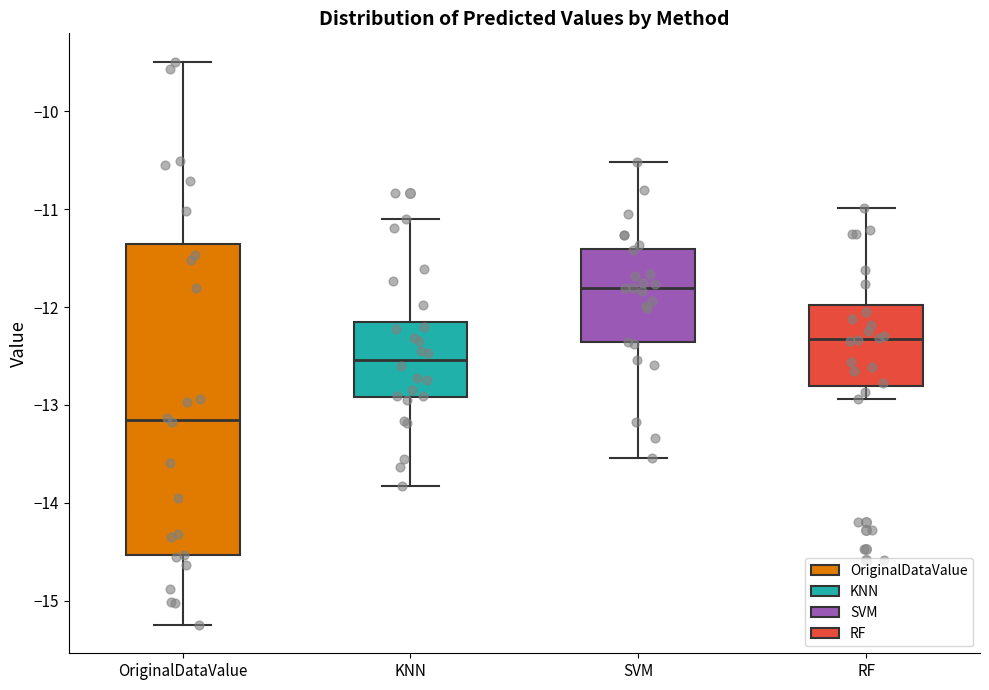

Which box's median line is the highest?

SVM